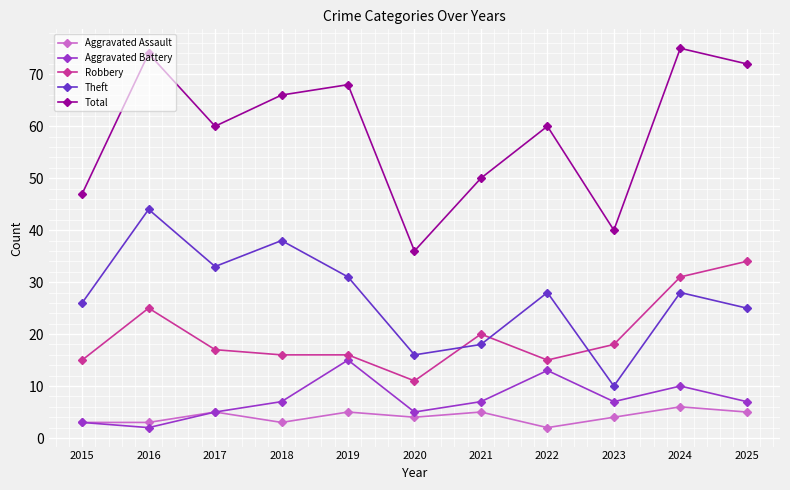

How many lines are shown in the chart?

5